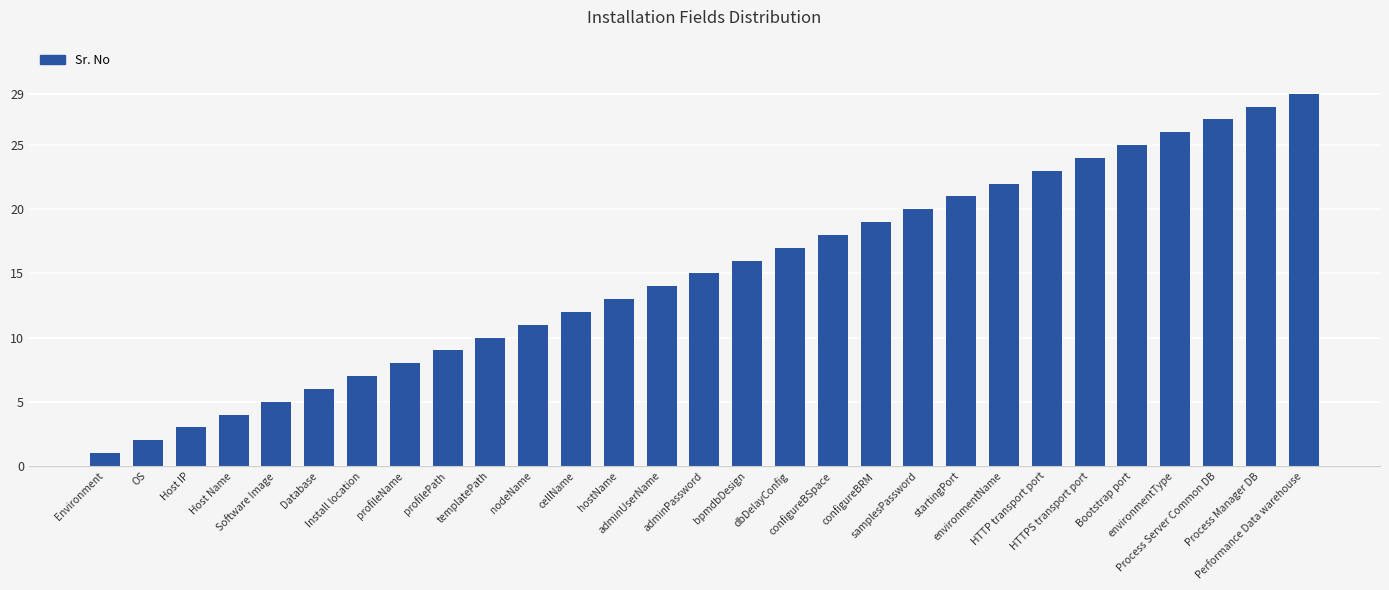

Which has a higher value, OS or Host IP?

Host IP